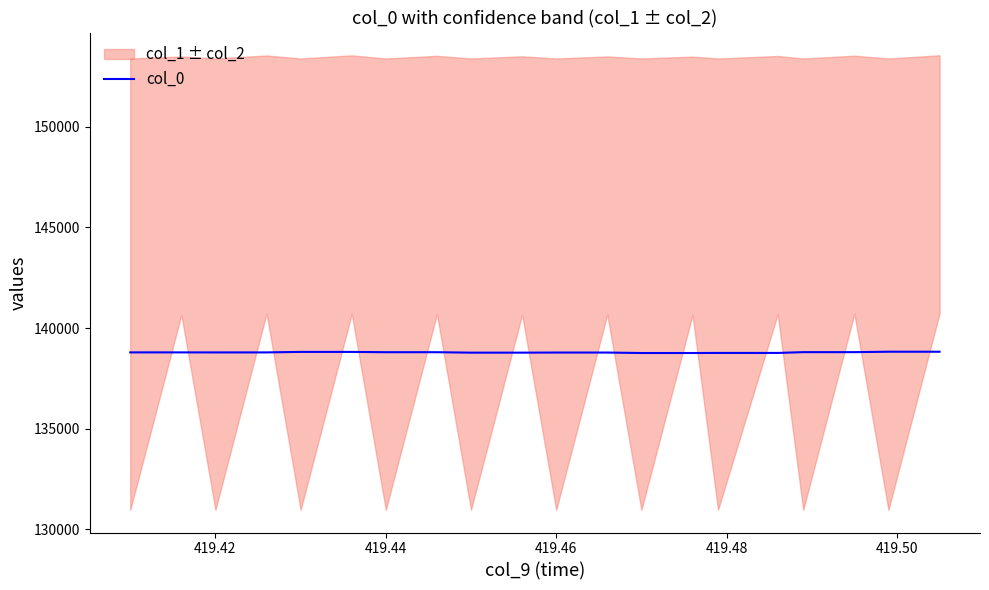

Count the number of categories in the chart.

20